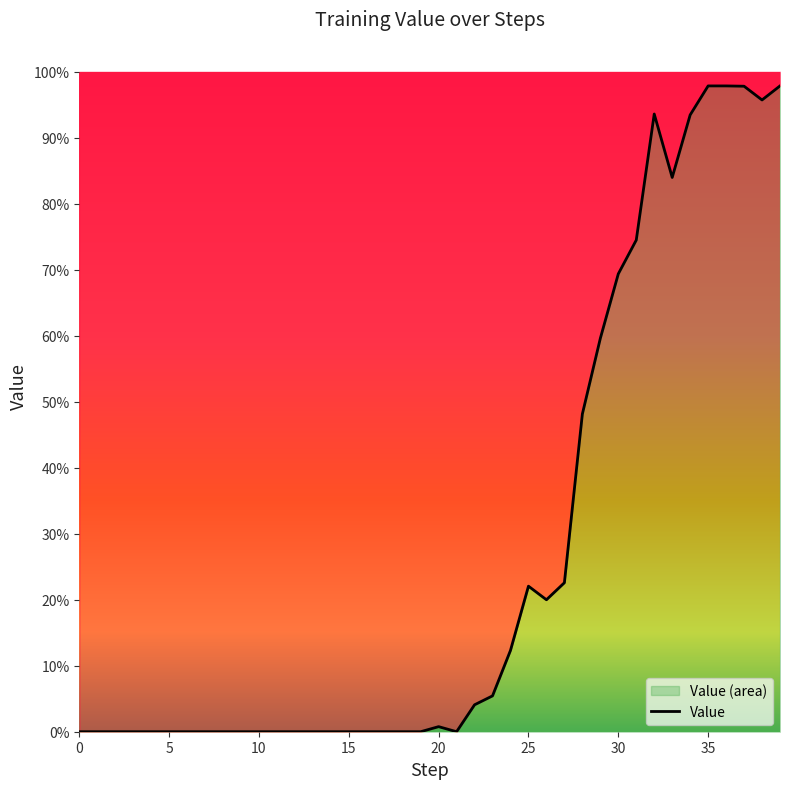

Count the number of data series in this chart.

1